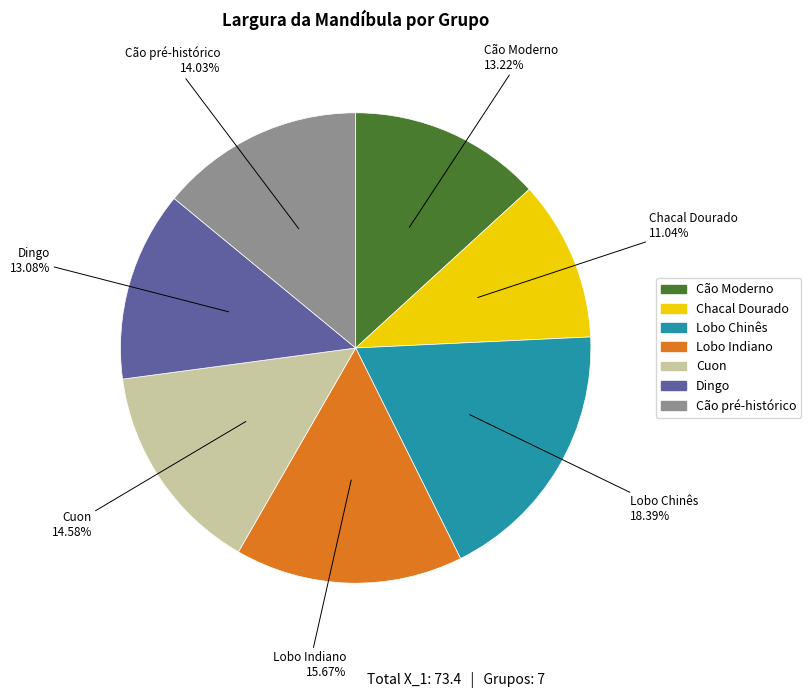

Which has a higher value, Lobo Indiano or Lobo Chinês?

Lobo Chinês